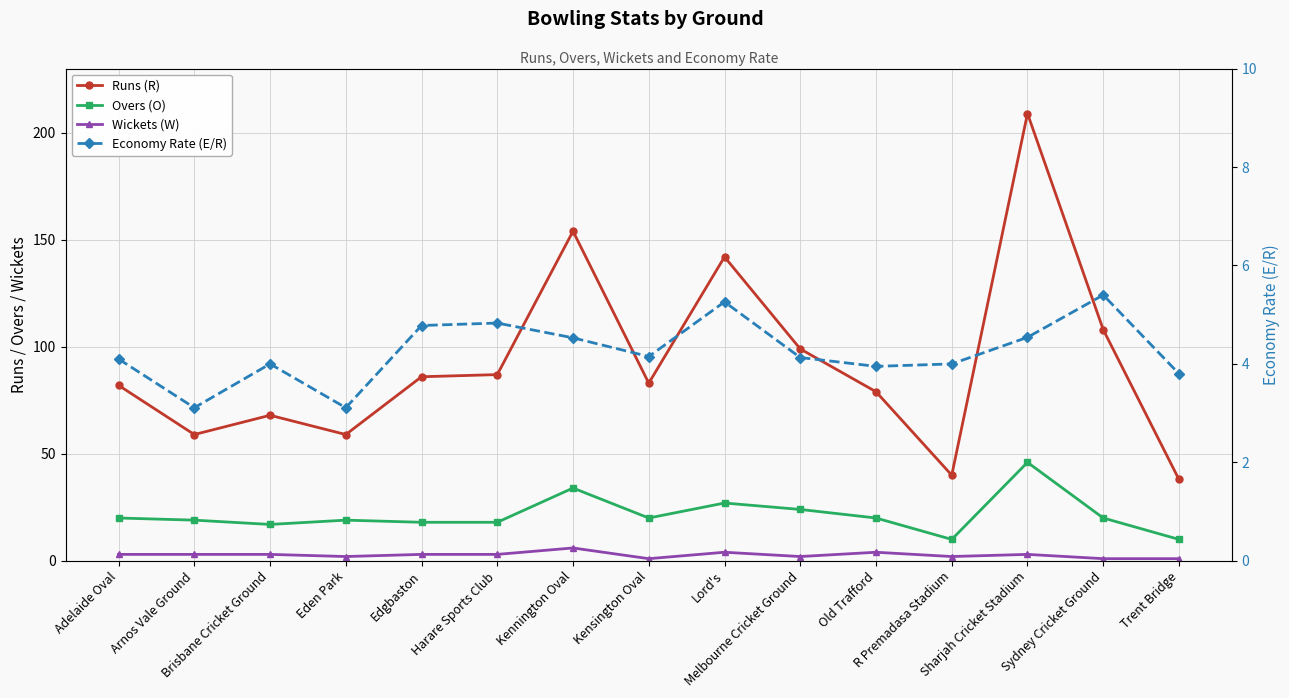

Read the Wickets (W) value at Kennington Oval.

6.0